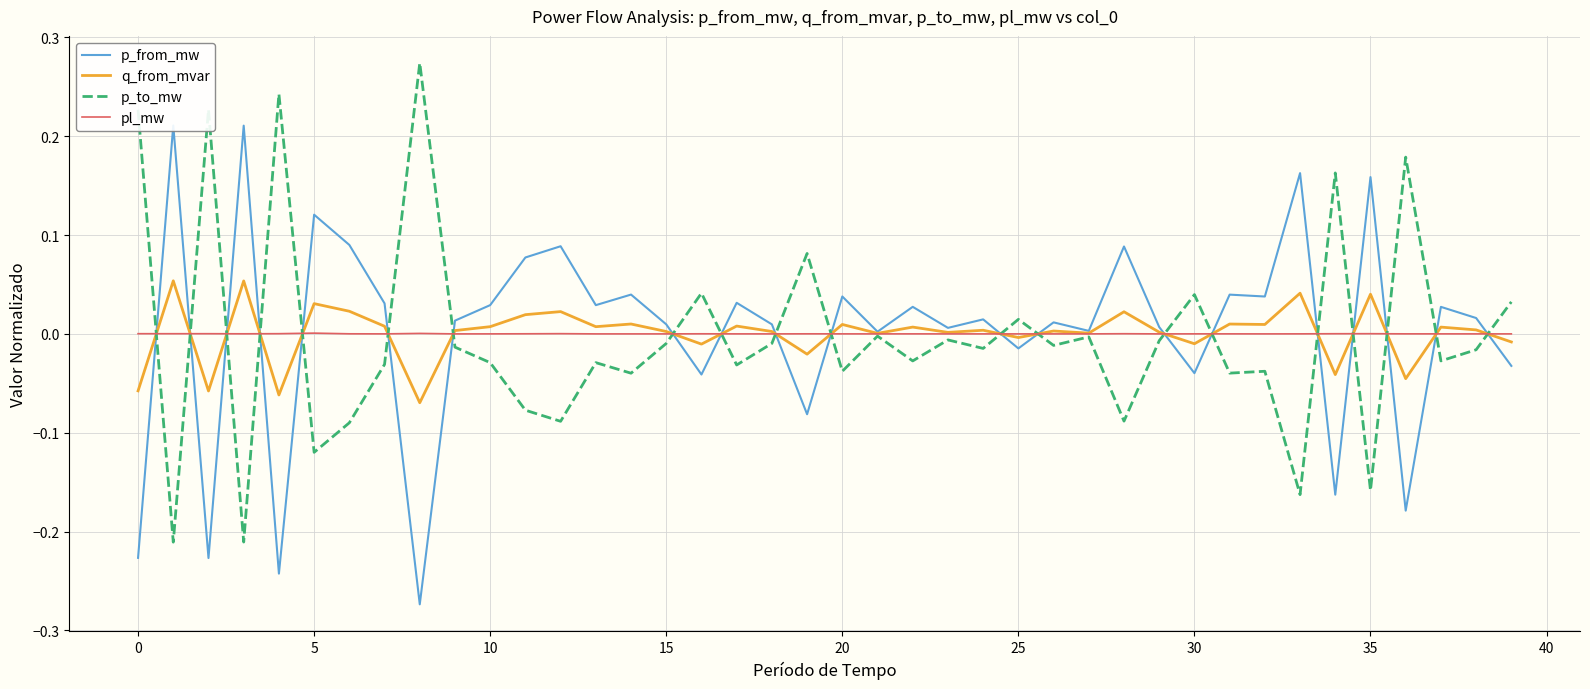

Which has a higher value, 30 or 12?

12